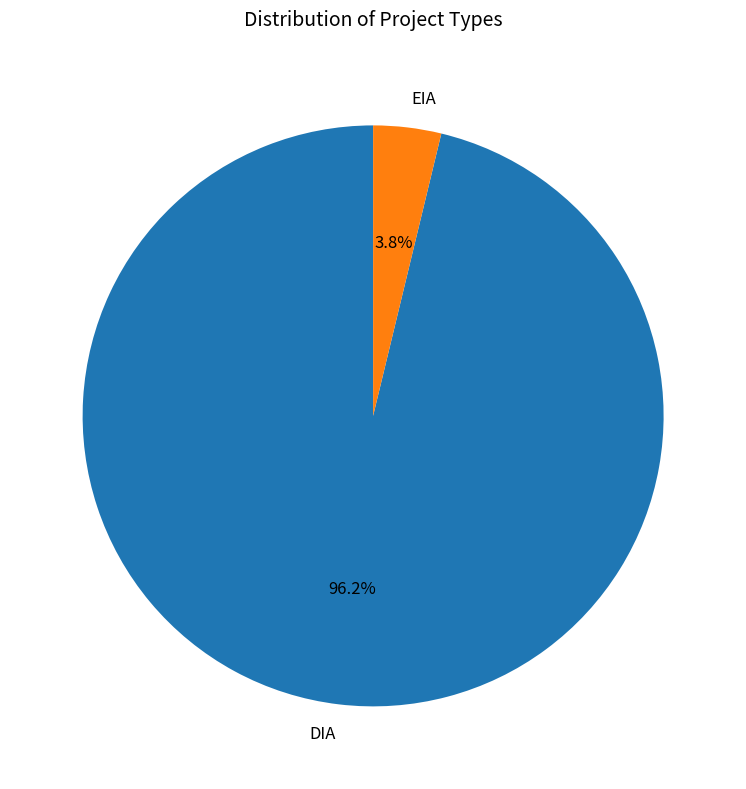

To the nearest percent, what portion does EIA represent?

4%